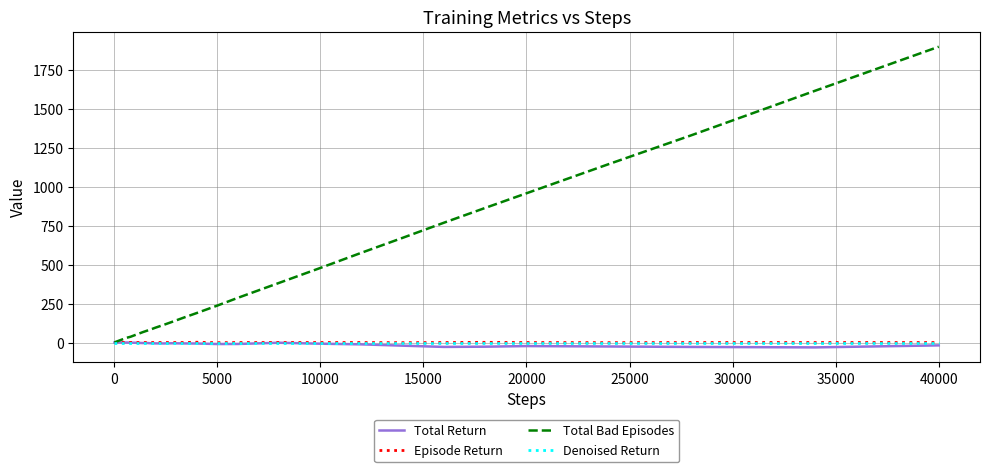

Which series has the largest range (max minus min)?

Total Bad Episodes